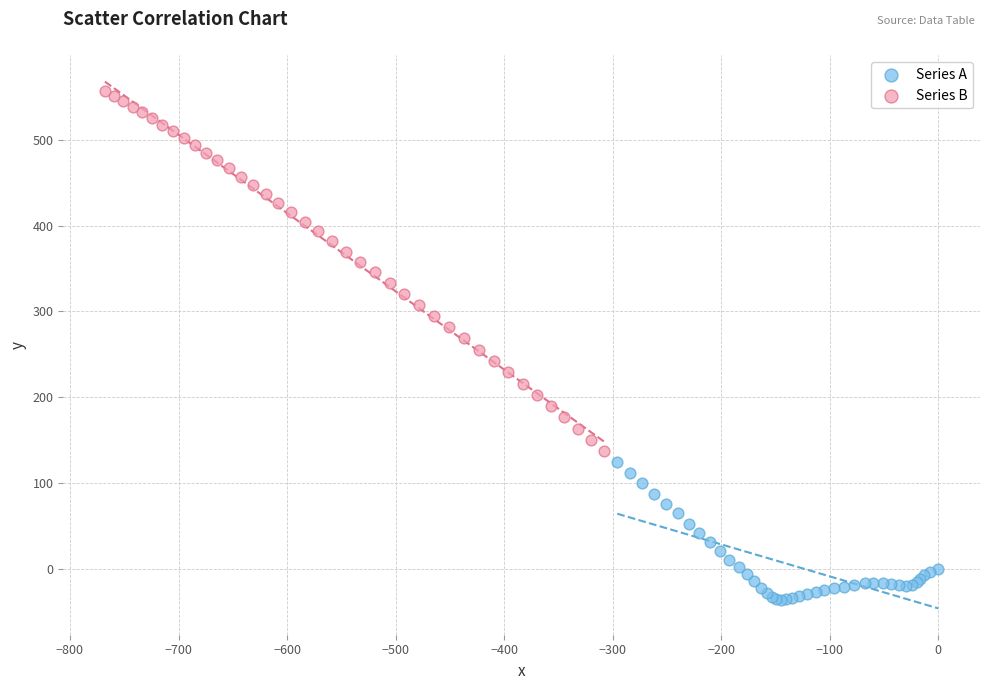

Which series has the widest spread of Y values?

Series B